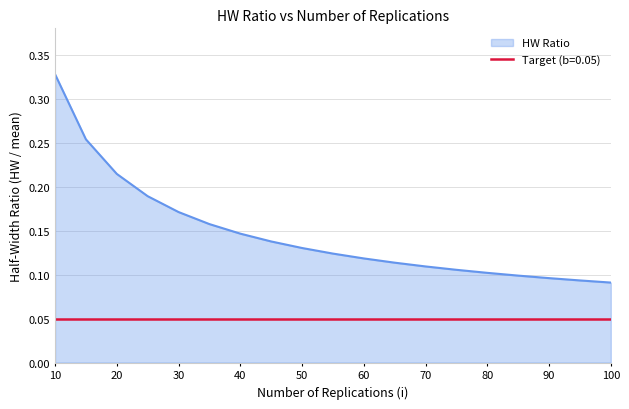

Which series has the largest total across all categories?

HW Ratio